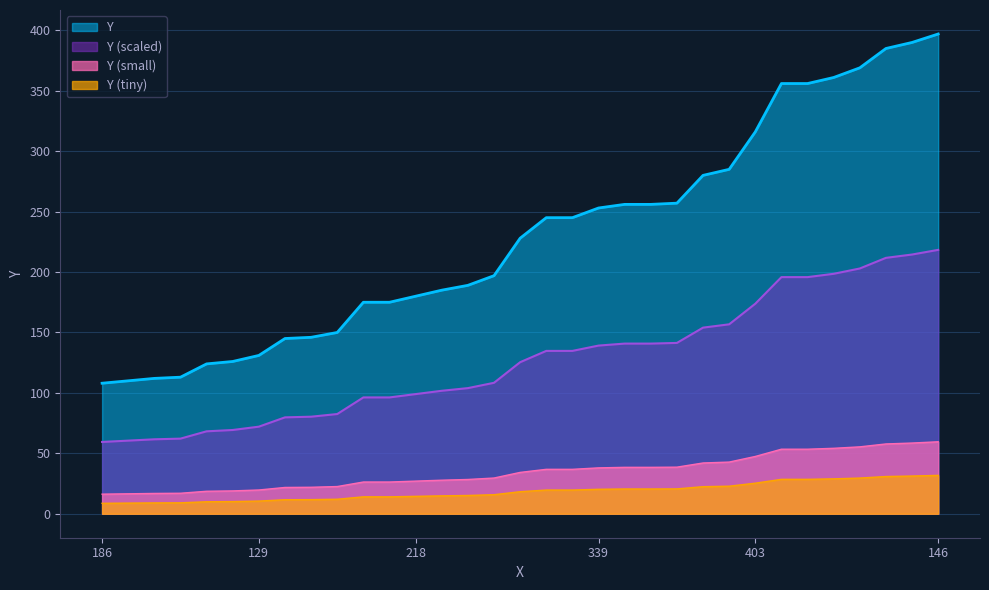

What is the greatest value displayed?

397.0